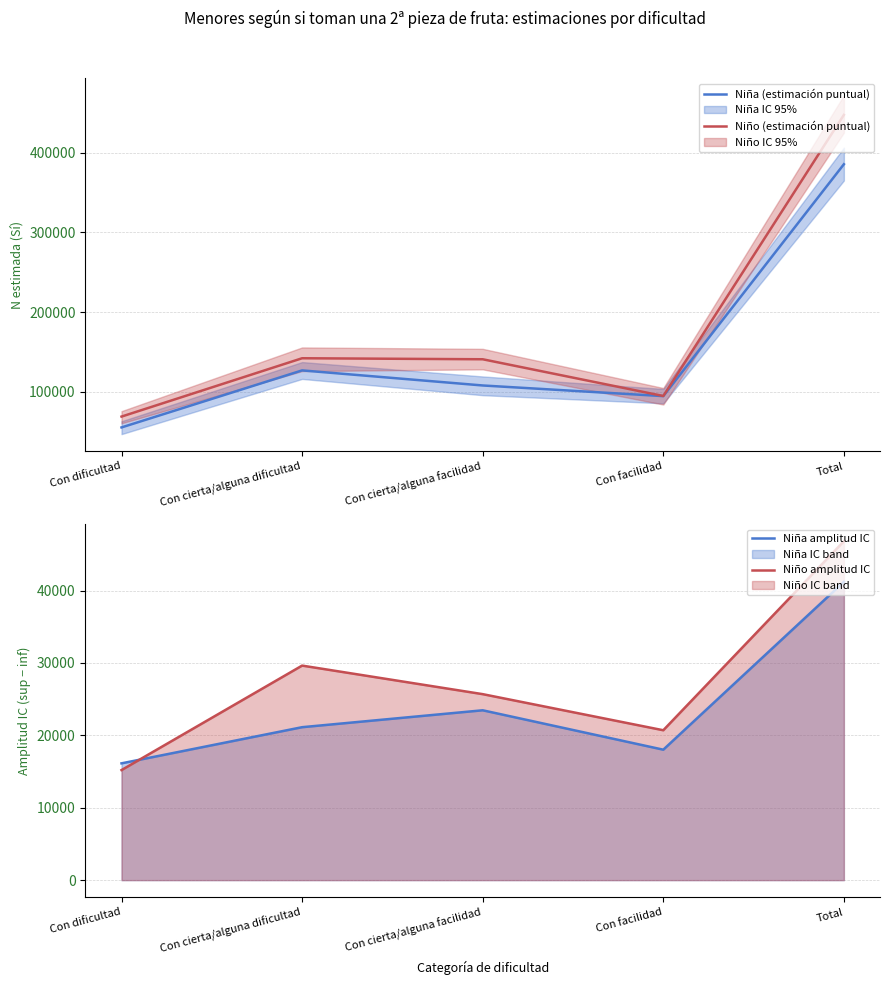

What is the greatest value displayed?

447166